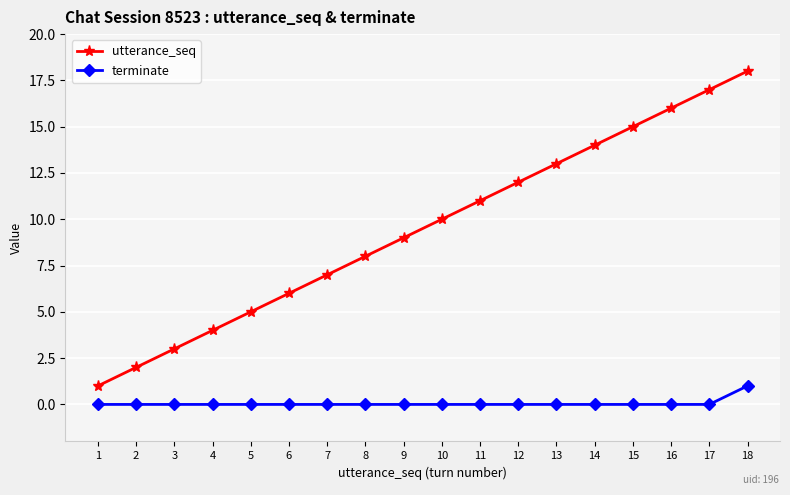

Reading left to right, list all the values displayed in this chart.

utterance_seq: 1	2	3	4	5	6	7	8	9	10	11	12	13	14	15	16	17	18
terminate: 0	0	0	0	0	0	0	0	0	0	0	0	0	0	0	0	0	1